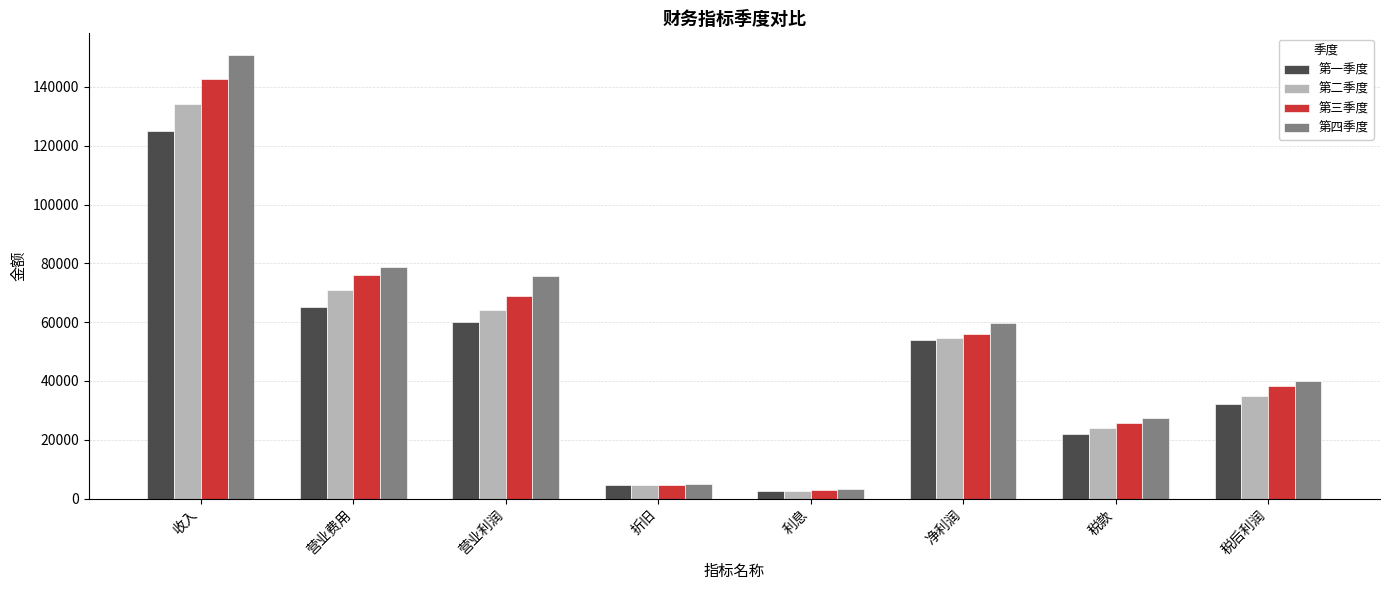

What is the label of the 8th bar from the right?

收入